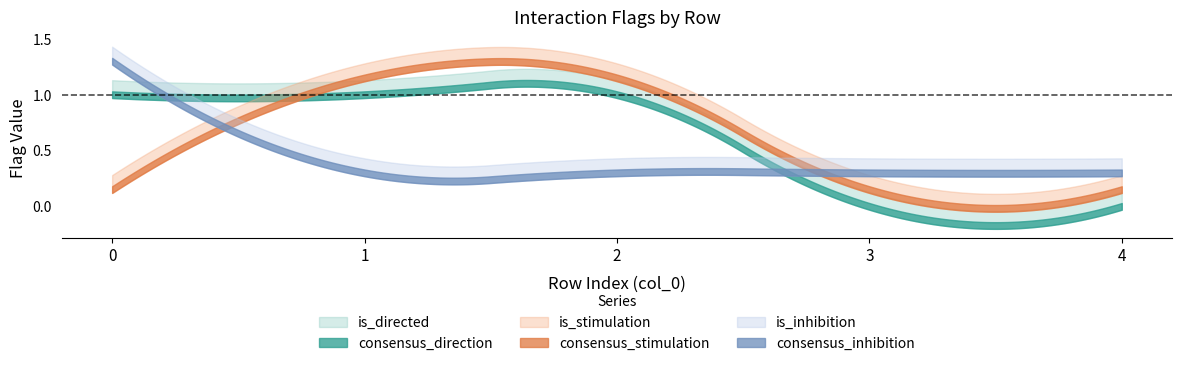

Between 1 and 3, which series saw the biggest shift?

is_stimulation